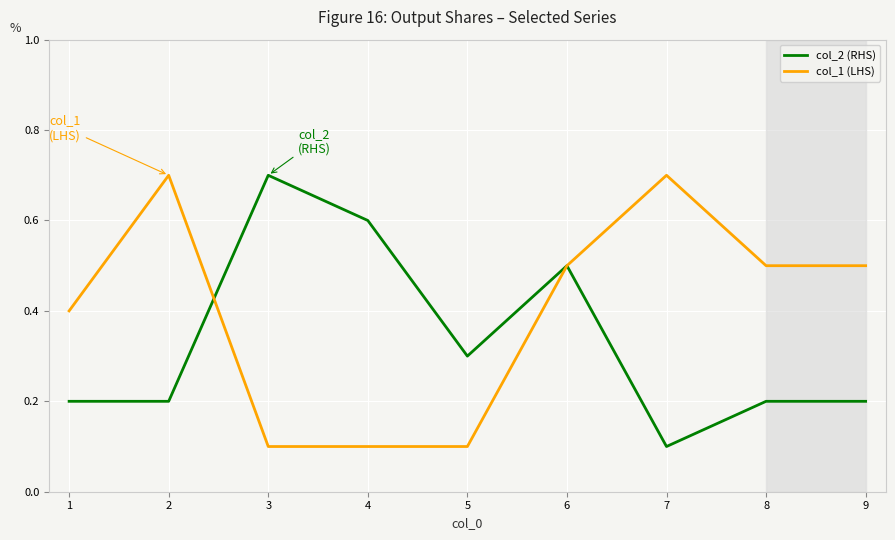

What is the spread (max minus min) of values at 7?

0.6